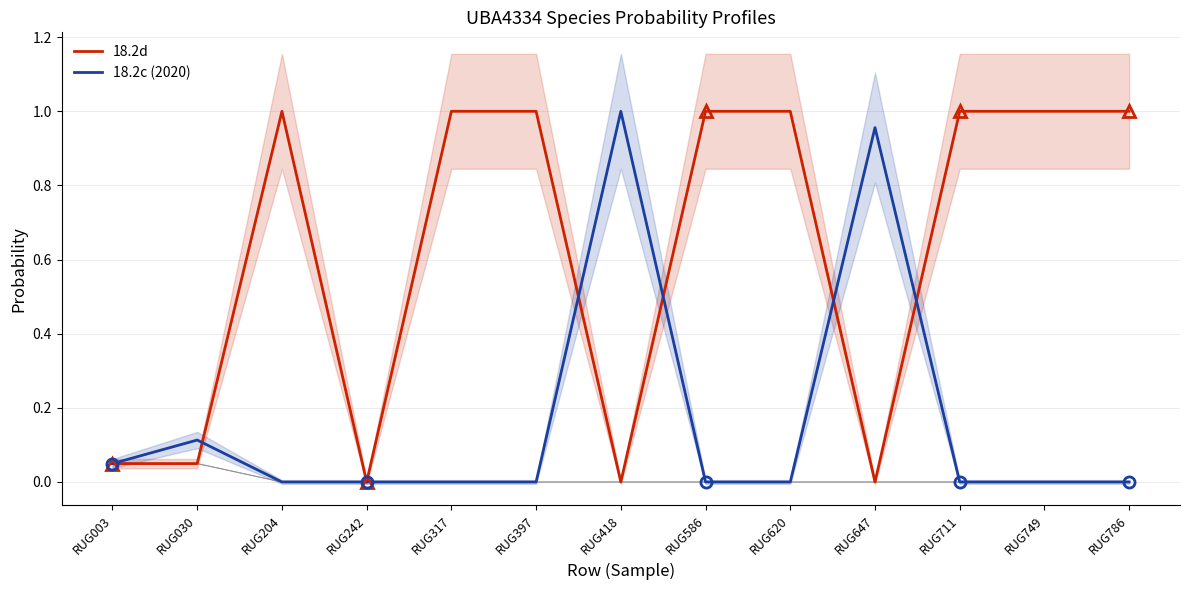

Reading left to right, transcribe all the data shown in this chart.

1-s__UBA4334 sp002317225: 0.0	0.0	0.0	0.0	0.0	0.0	0.0	0.0	0.0	0.0	0.0	0.0	0.0
2-s__UBA4334 sp002342585: 0.0	0.0	0.0	0.0	0.0	0.0	0.0	0.0	0.0	0.0	0.0	0.0	0.0
3-s__UBA4334 sp002353215: 0.0	0.0	0.0	0.0	0.0	0.0	0.0	0.0	0.0	0.0	0.0	0.0	0.0
4-s__UBA4334 sp002353575: 0.0	0.0	0.0	0.0	0.0	0.0	0.0	0.0	0.0	0.0	0.0	0.0	0.0
18.2d: 0.0	0.0	1.0	0.0	1.0	1.0	0.0	1.0	1.0	0.0	1.0	1.0	1.0
18.2c (2020): 0.0	0.1	0.0	0.0	0.0	0.0	1.0	0.0	0.0	1.0	0.0	0.0	0.0